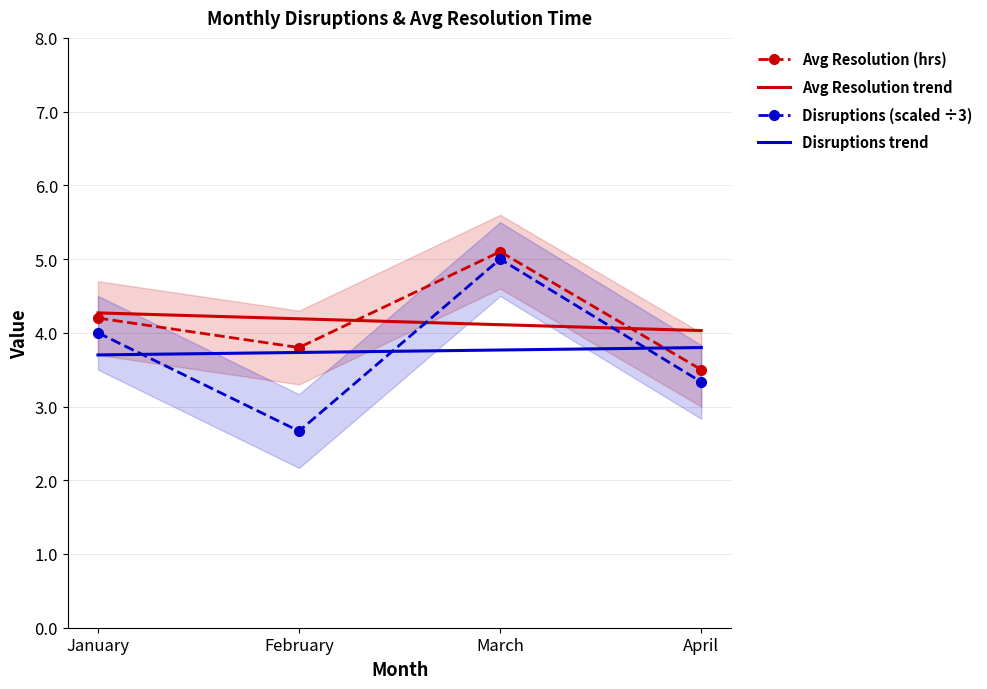

What is the greatest value displayed?

5.1